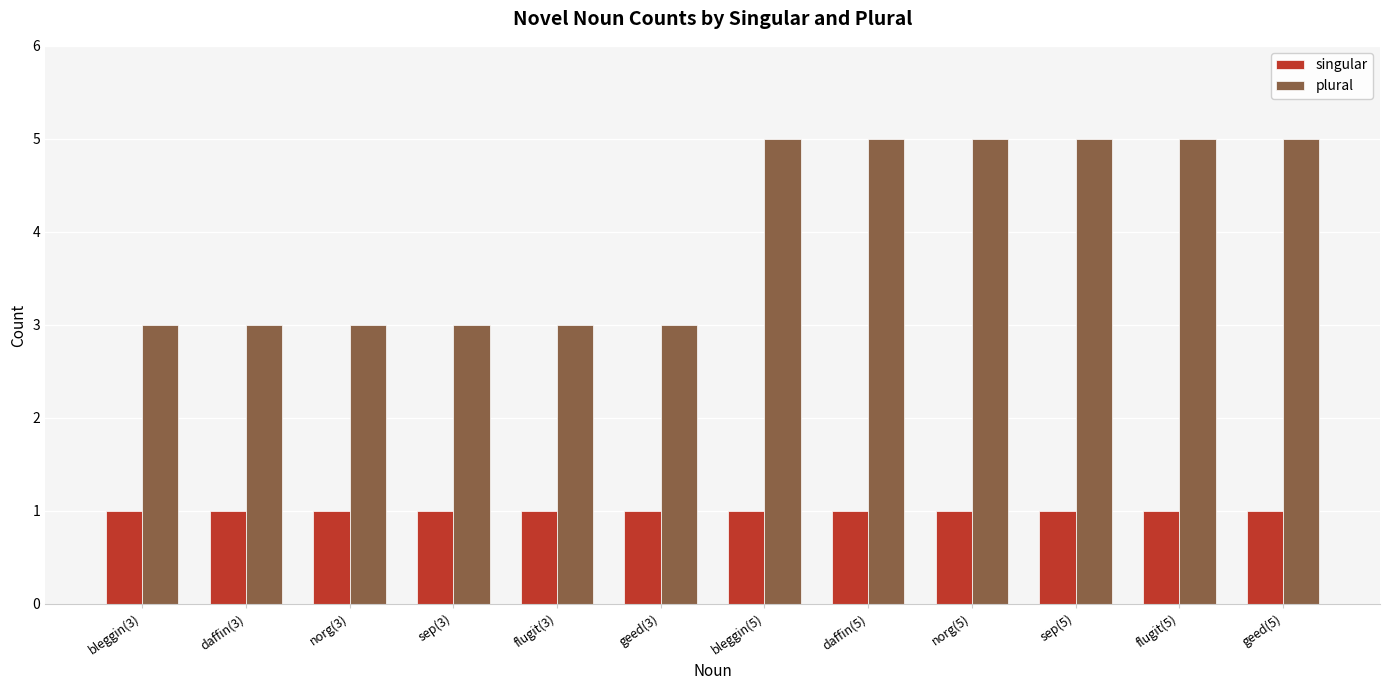

How many distinct data groups are displayed?

2